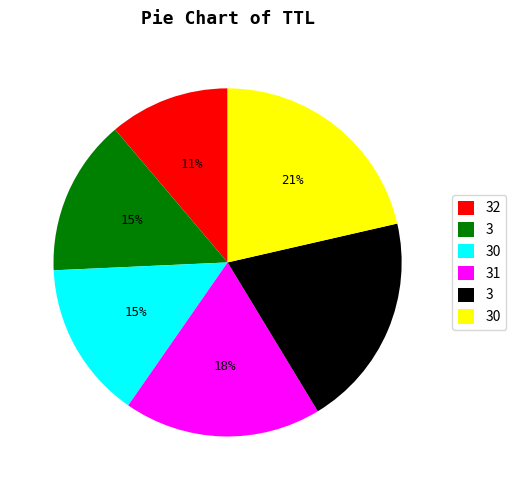

Is there any slice that represents more than half of the pie?

No